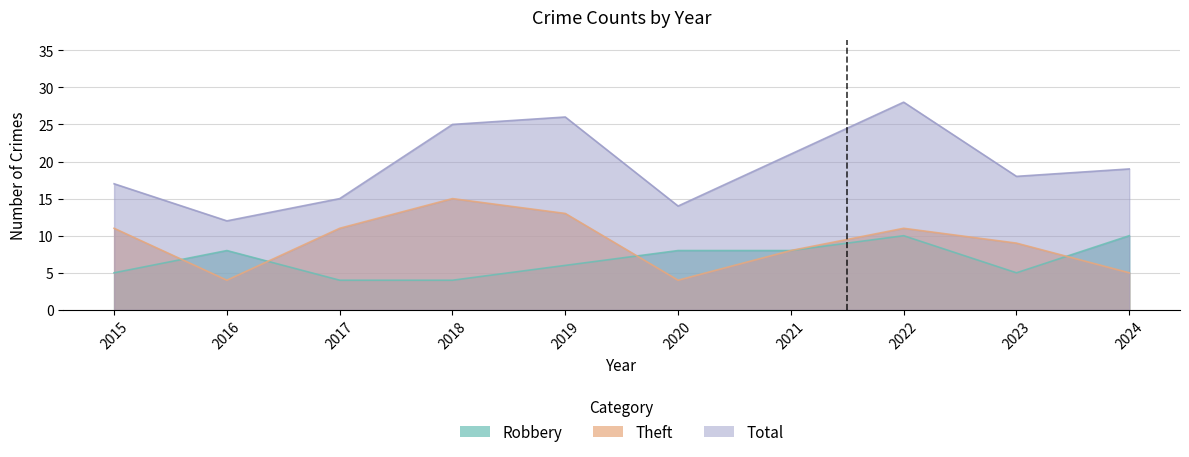

Is it true that Robbery equals 8 at 2016?

True